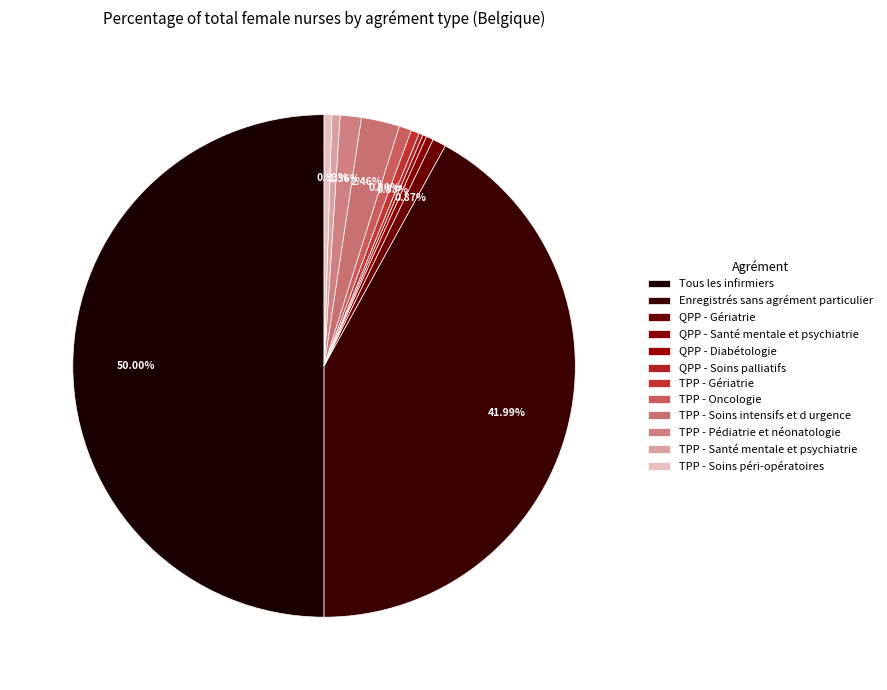

What is the change in value from TPP - Soins intensifs et d urgence to TPP - Soins péri-opératoires?

-6911